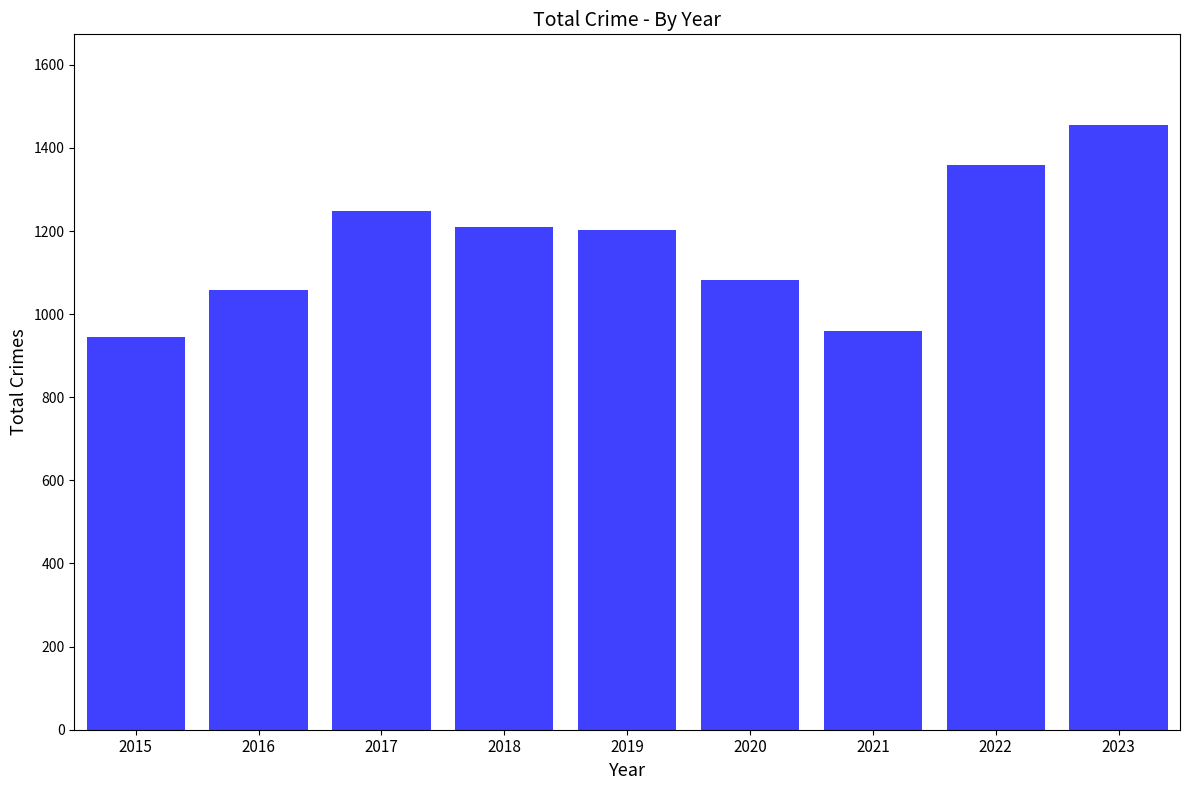

What is the difference between the maximum and second lowest values?

495